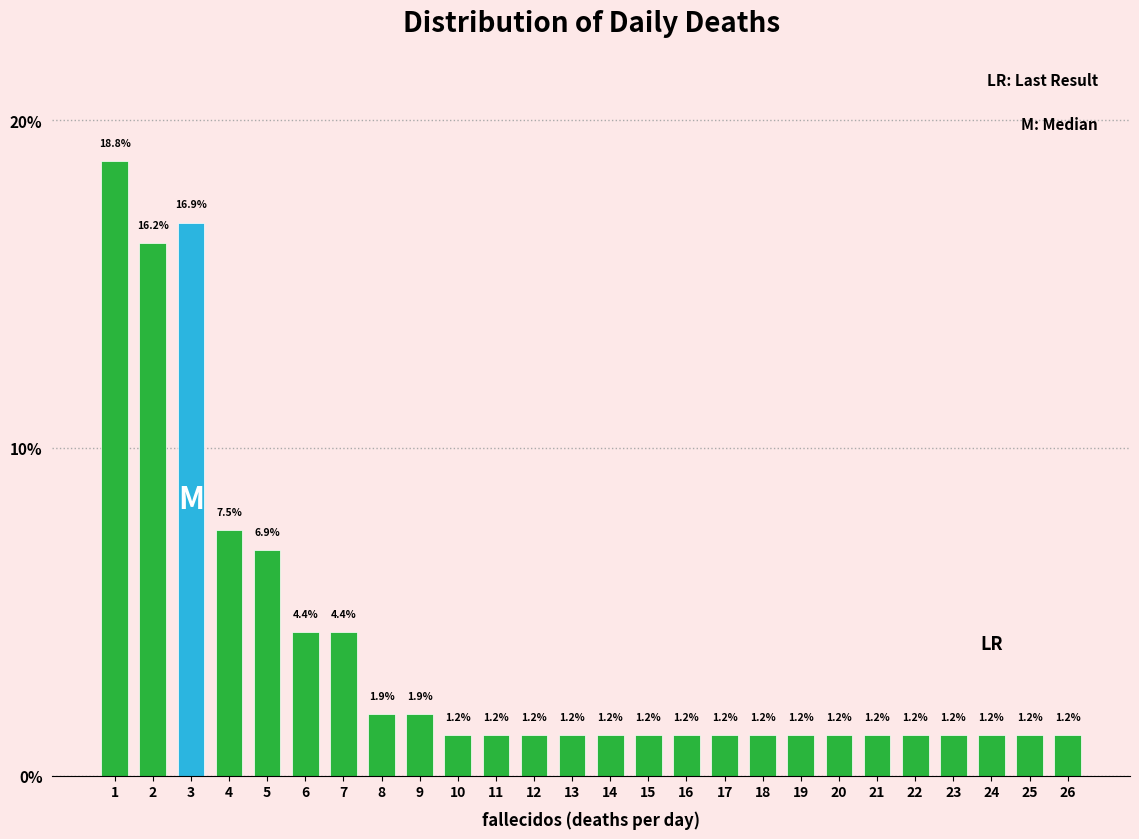

What is the greatest value displayed?

18.8